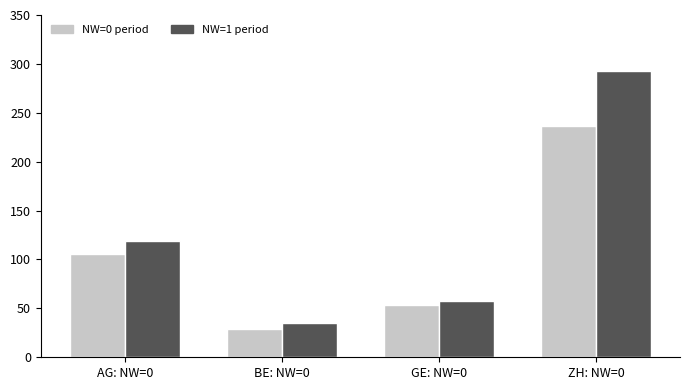

Is it true that NW=0 period equals 145 at AG: NW=0?

False